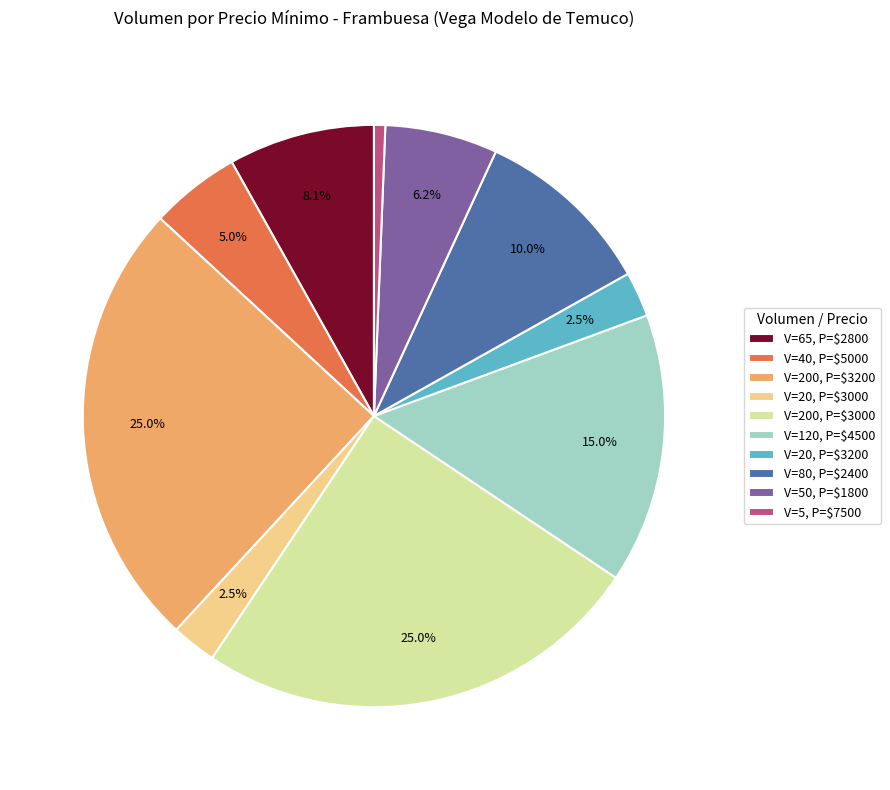

What portion of the pie excludes V=200, P=$3200?

75.0%